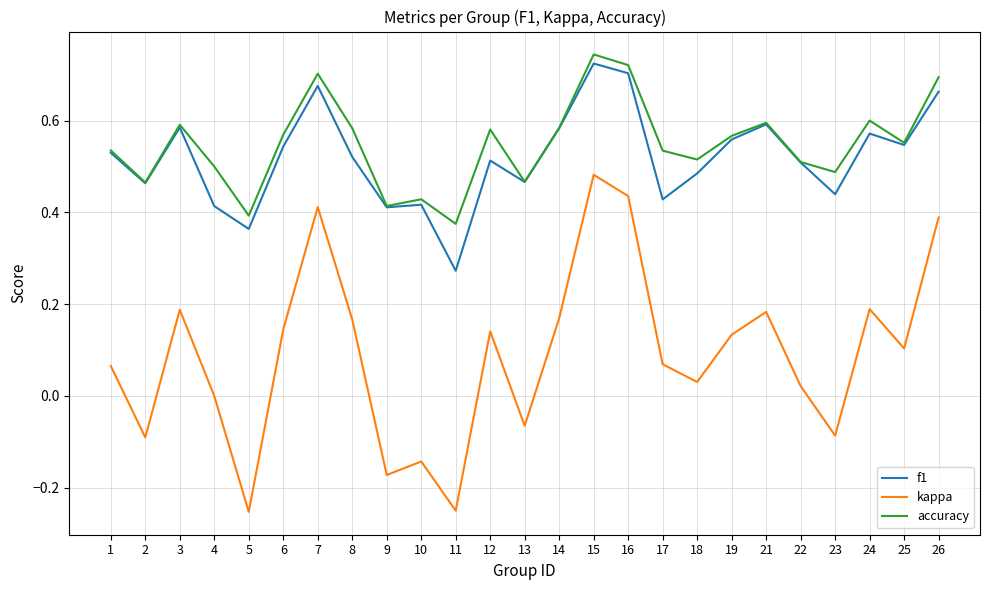

How many categories are shown in the chart?

25